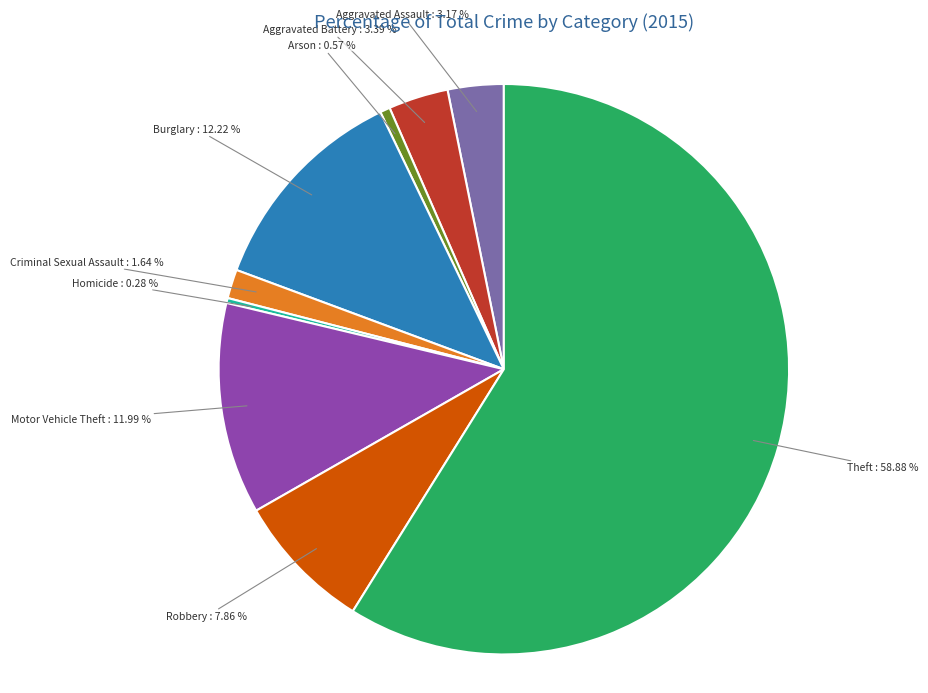

Approximately how many times larger is the value at Aggravated Assault compared to Arson?

5.6